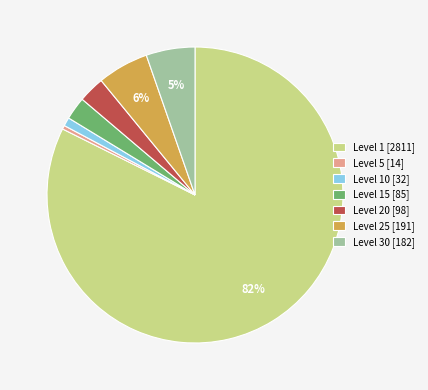

Which category has the biggest portion of the pie?

Level 1 [2811]